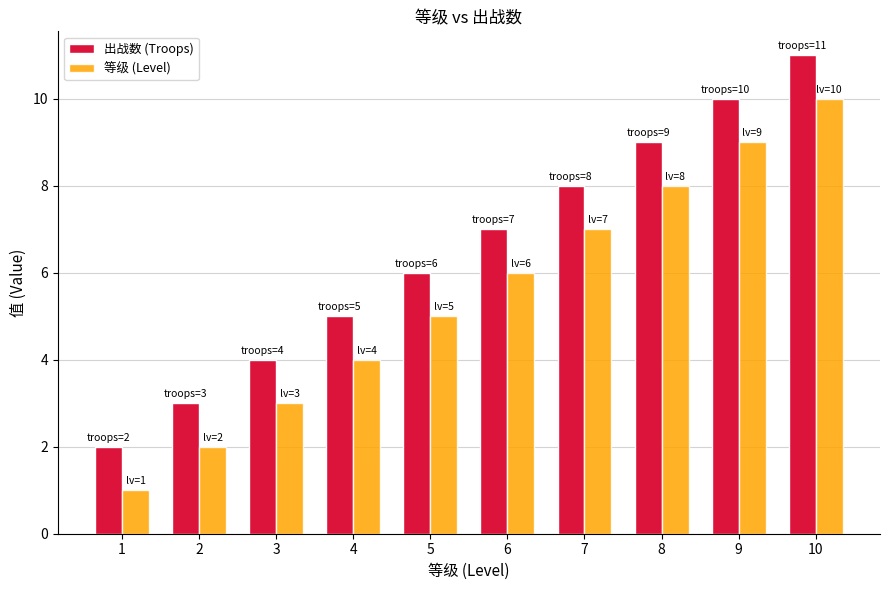

Is it true that 等级 (Level) equals 4 at 4?

True